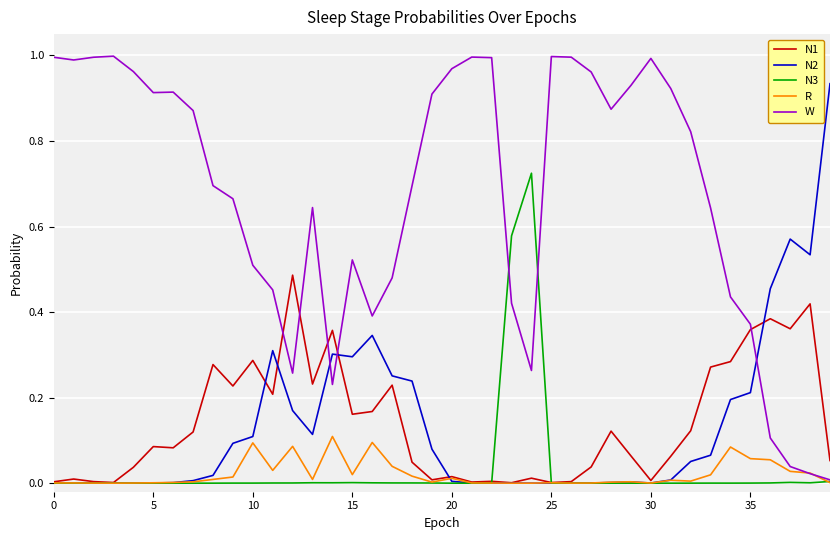

At how many categories does at least one series exceed 0?

40